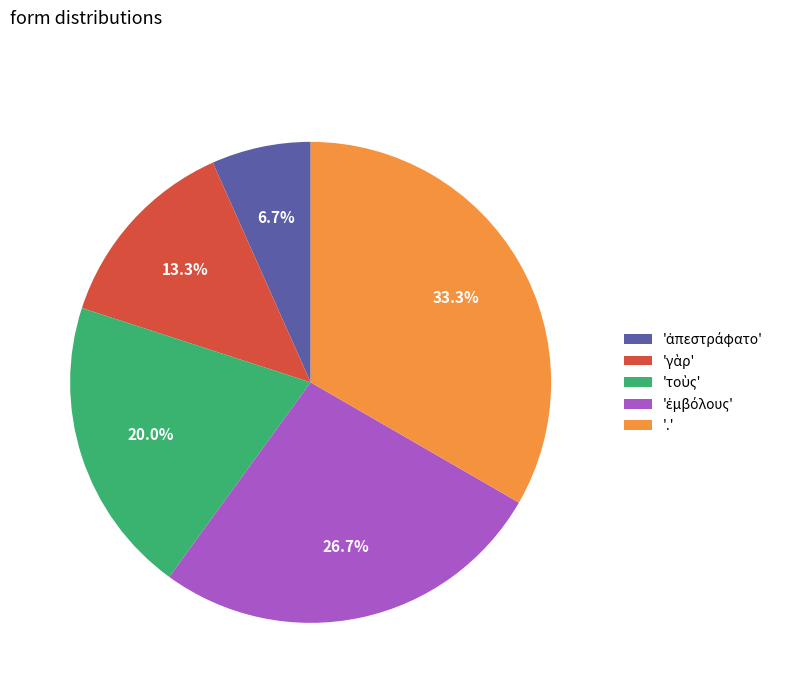

Does any single category account for the majority?

No